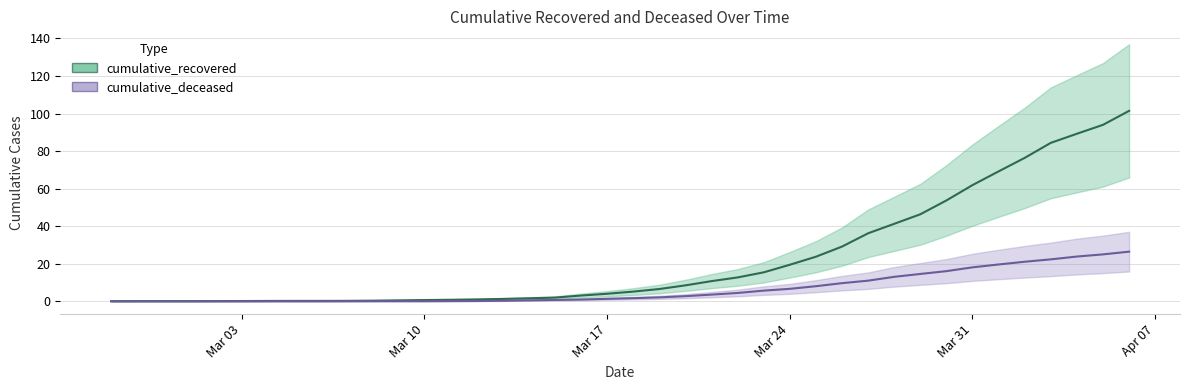

How many data points does each series have?

40